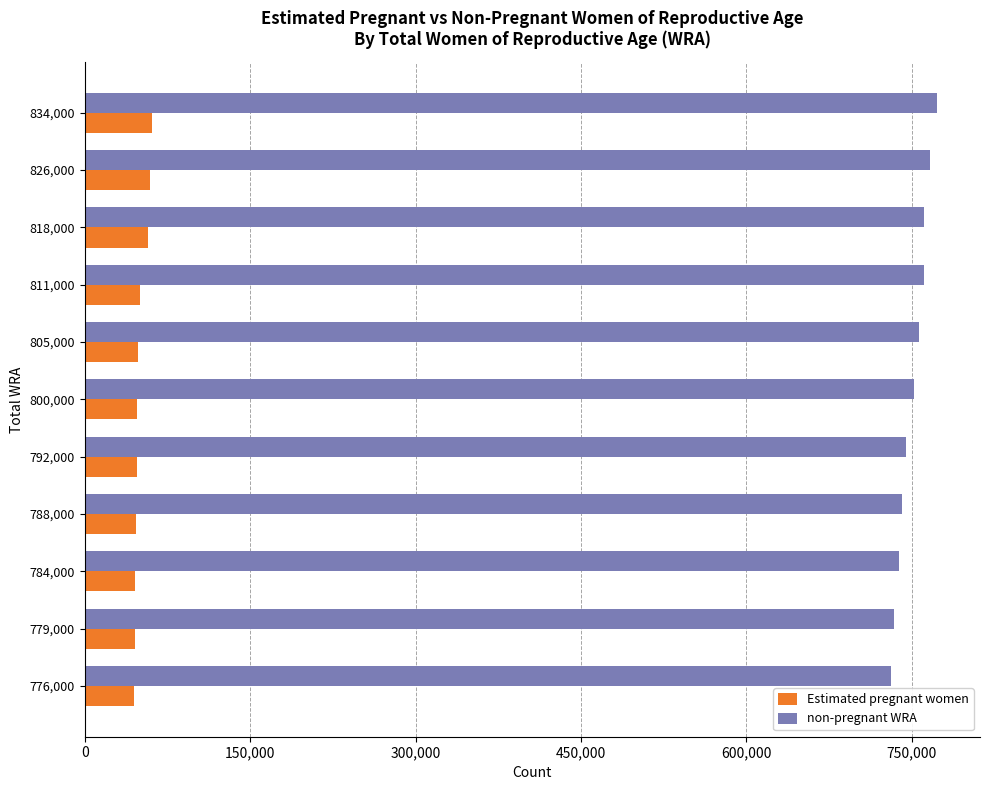

The value of non-pregnant WRA at 788,000 is 741483.9. True or false?

True